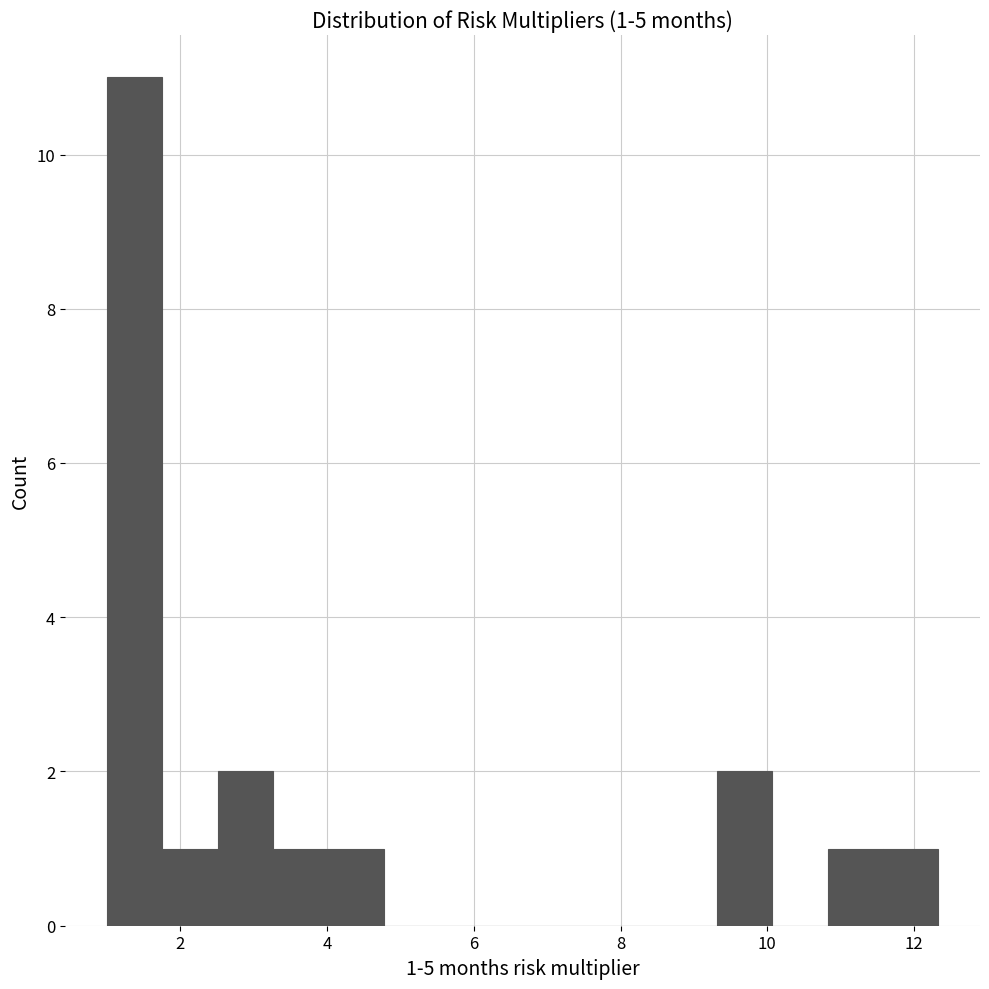

Read against the x-axis, roughly where is the centre of the tallest bar?

1.4